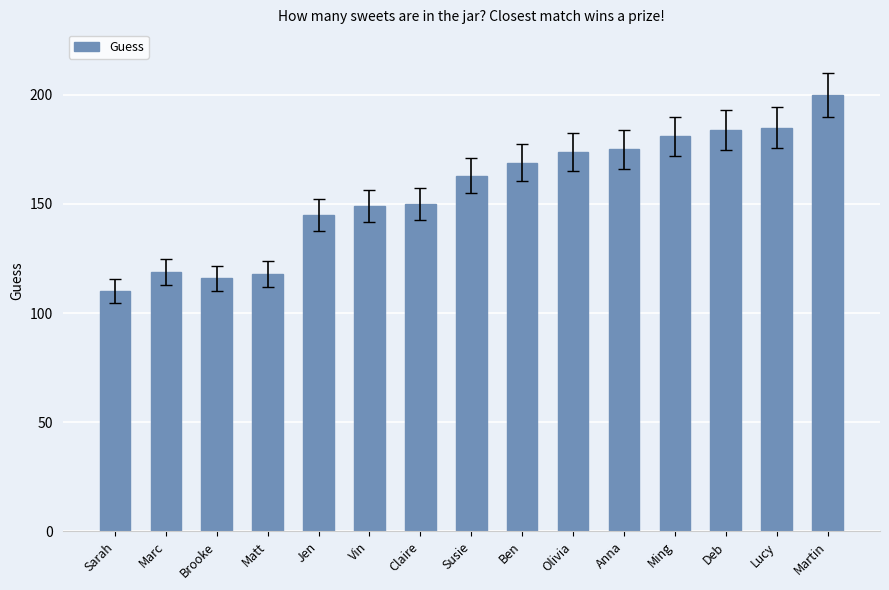

What is the change in value from Claire to Olivia?

+24